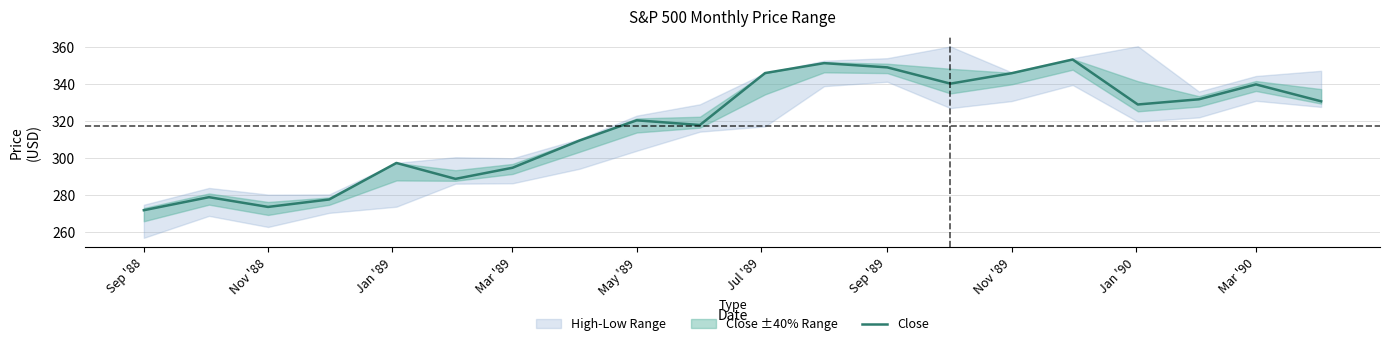

What is the highest value of the Close series?

353.4